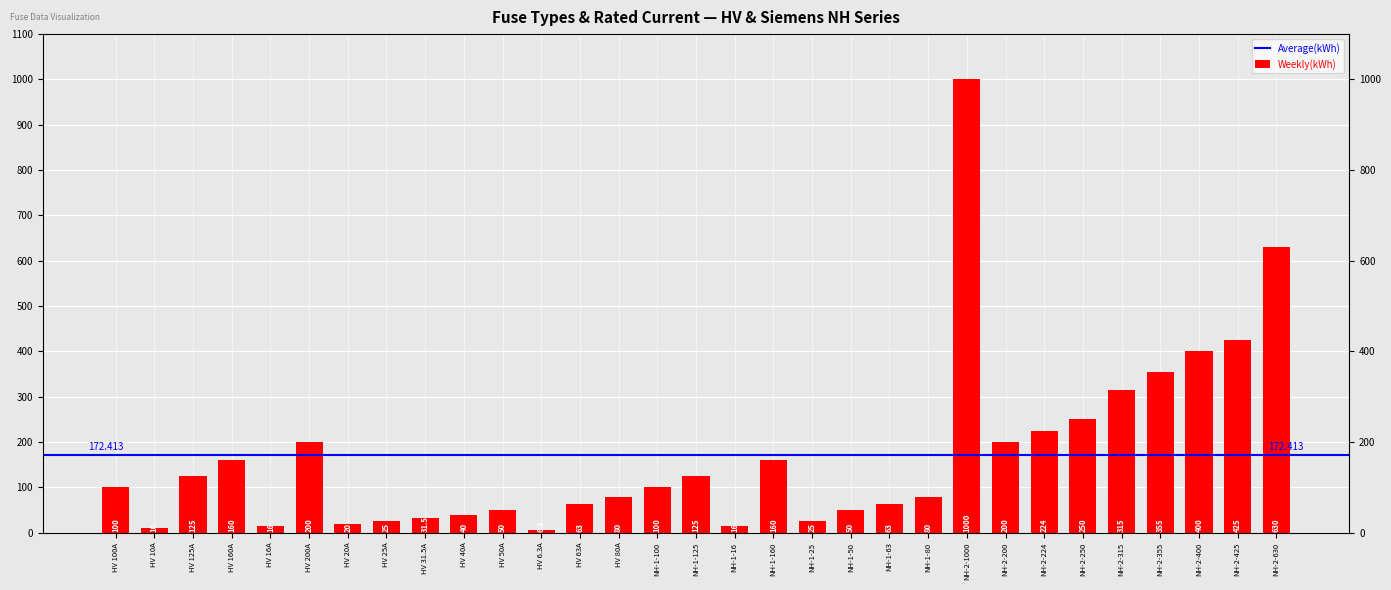

How many values are below 100?

15